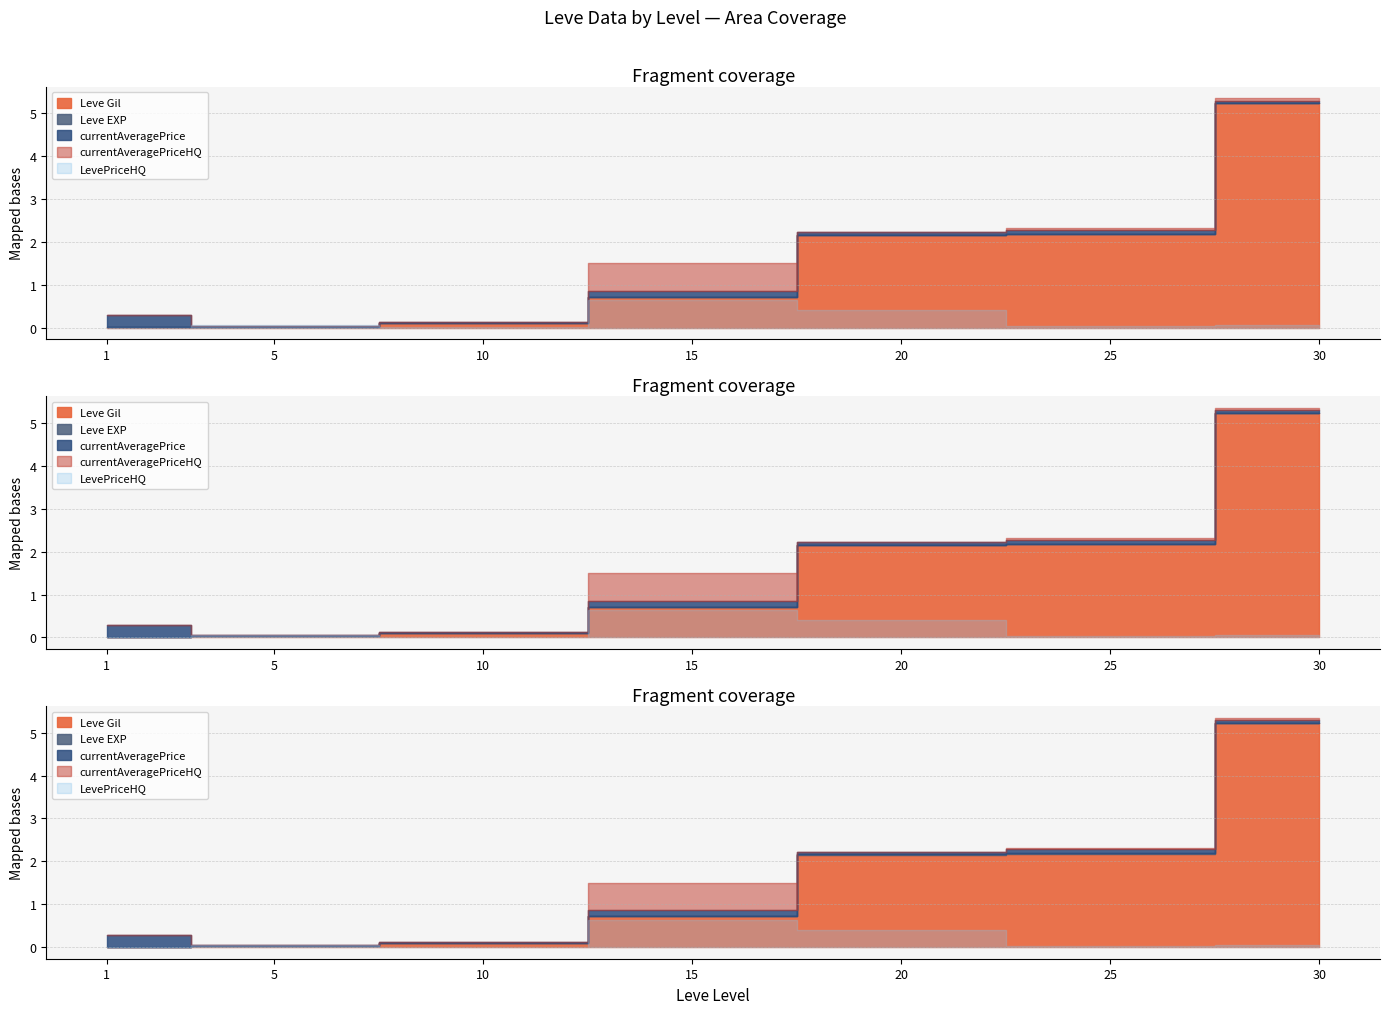

How many distinct data groups are displayed?

5